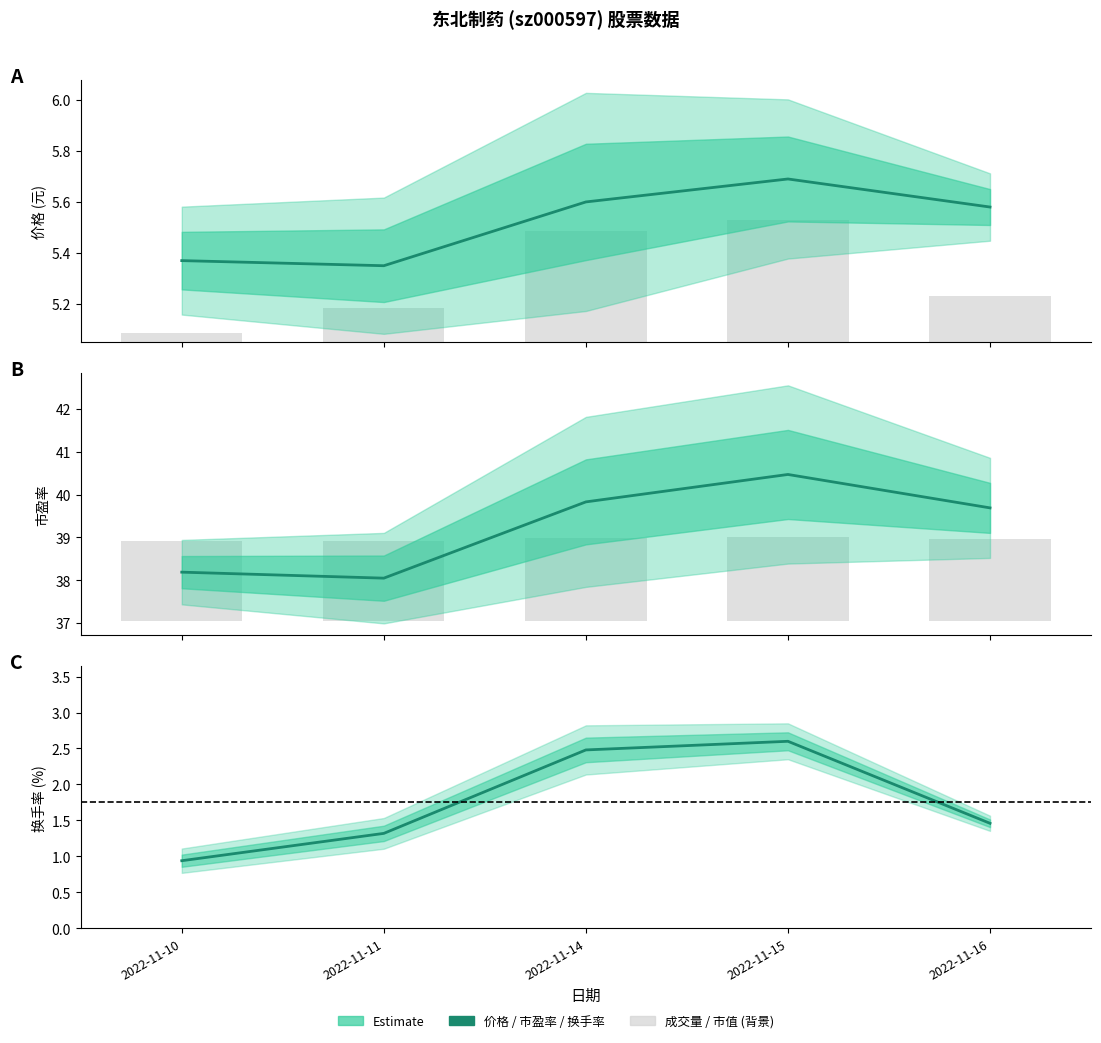

Reading right to left, extract all data points from this chart.

价格: 5.6	5.7	5.6	5.3	5.4
市盈率: 39.7	40.5	39.8	38.0	38.2
换手率: 1.5	2.6	2.5	1.3	0.9